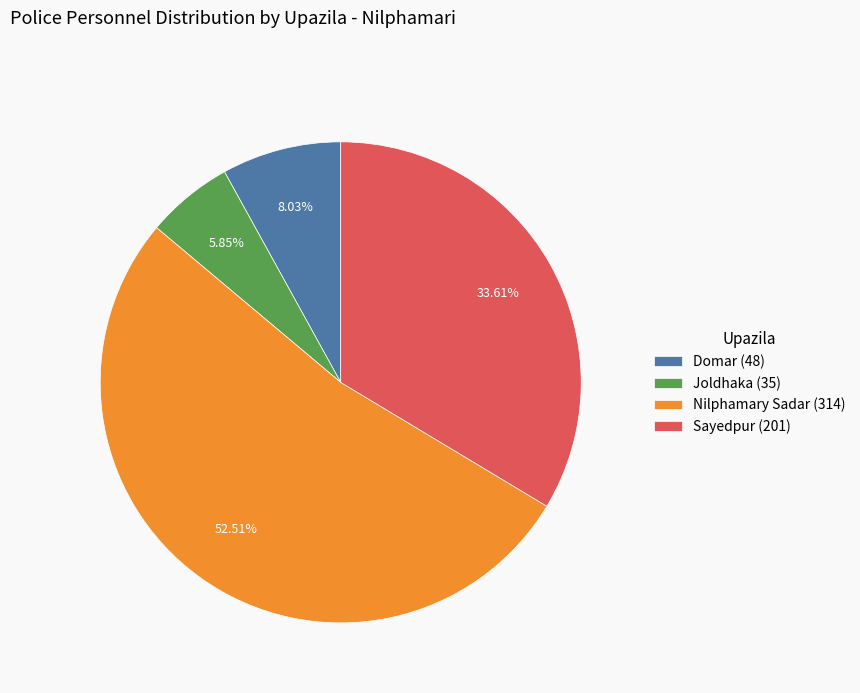

The Sayedpur slice represents 34% of the pie. True or false?

True